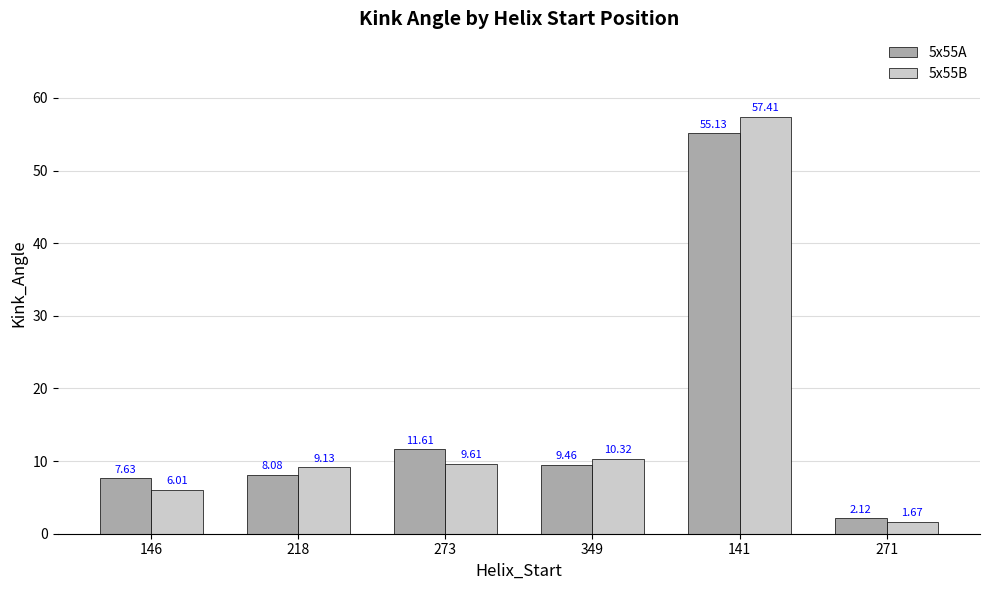

Between 218 and 349, which series saw the biggest shift?

5x55A